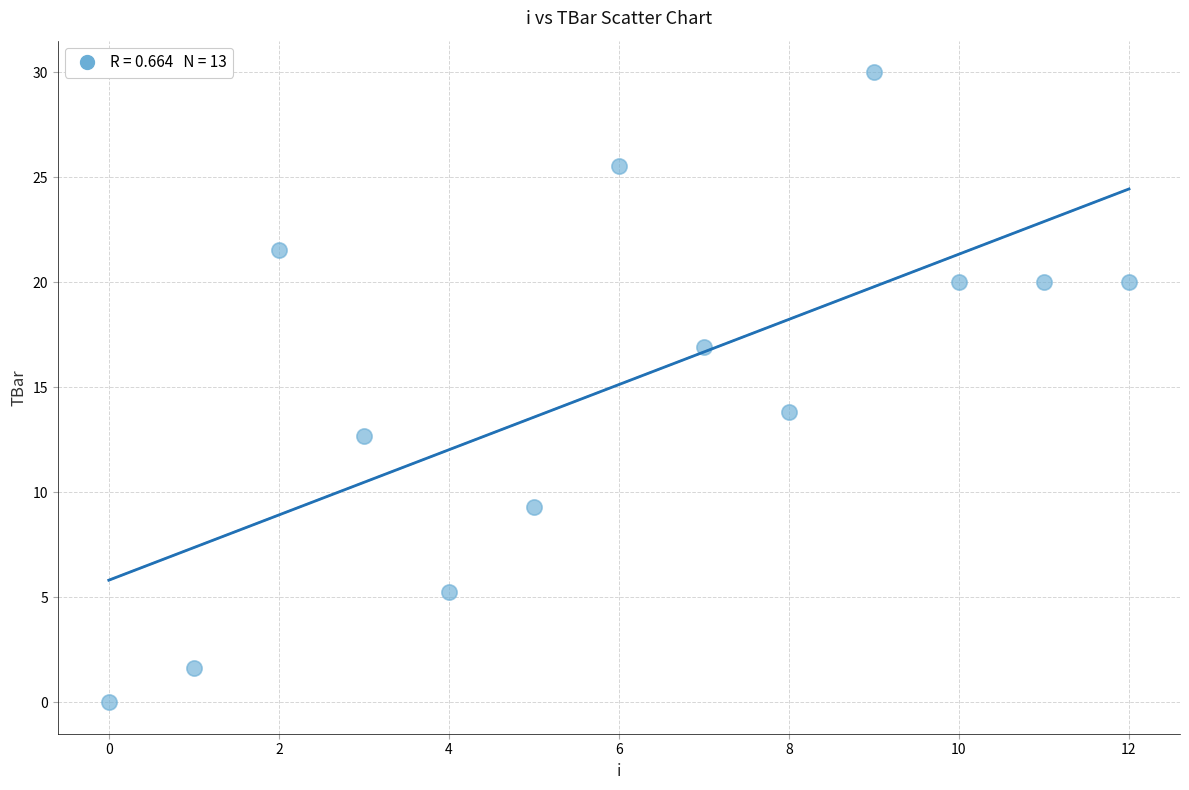

What is the range of Y values (max minus min)?

30.0